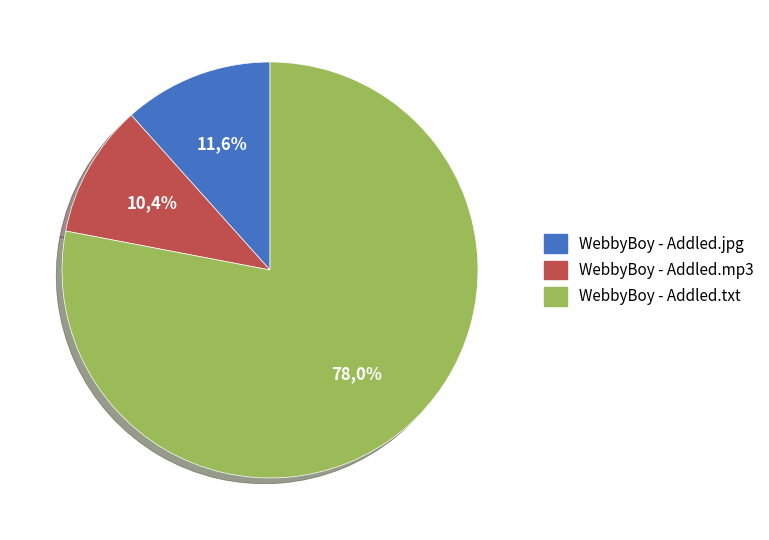

Which slice is the smallest?

WebbyBoy - Addled.mp3